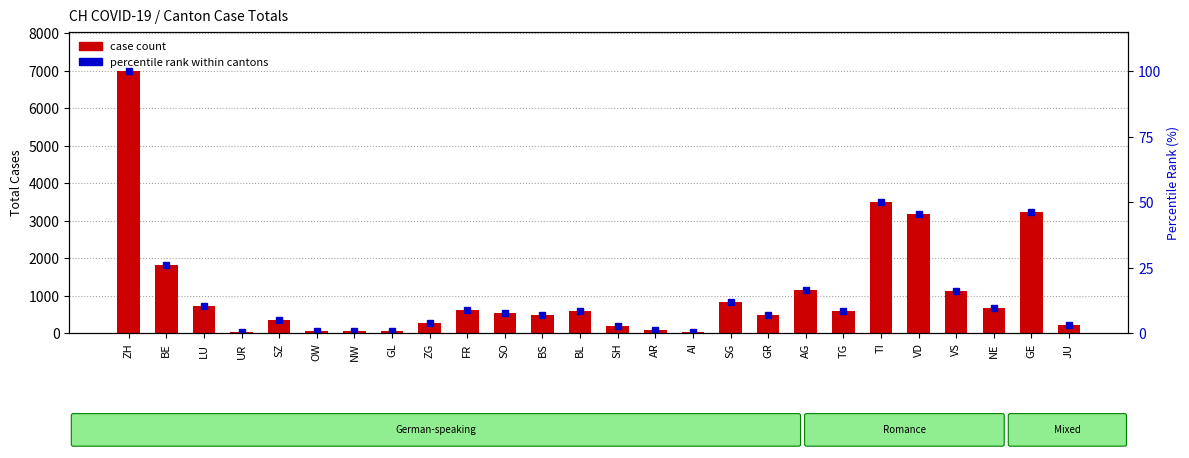

Are the bars grouped side by side (vs. stacked)?

Yes